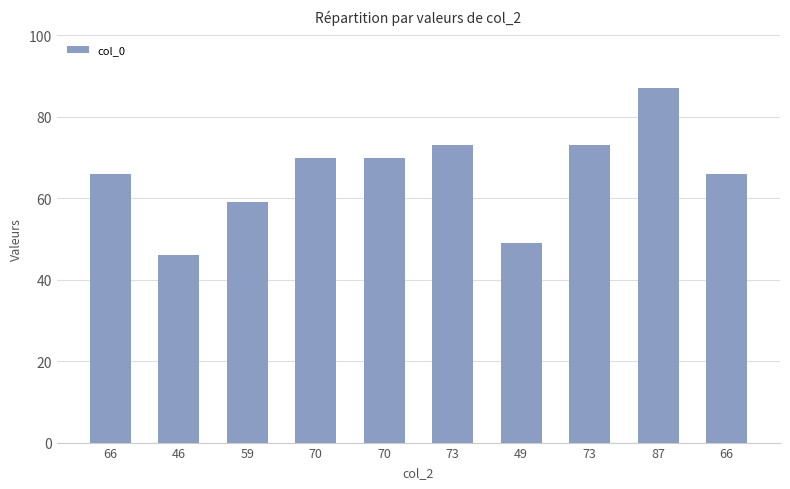

The value at 87 is 146. True or false?

False